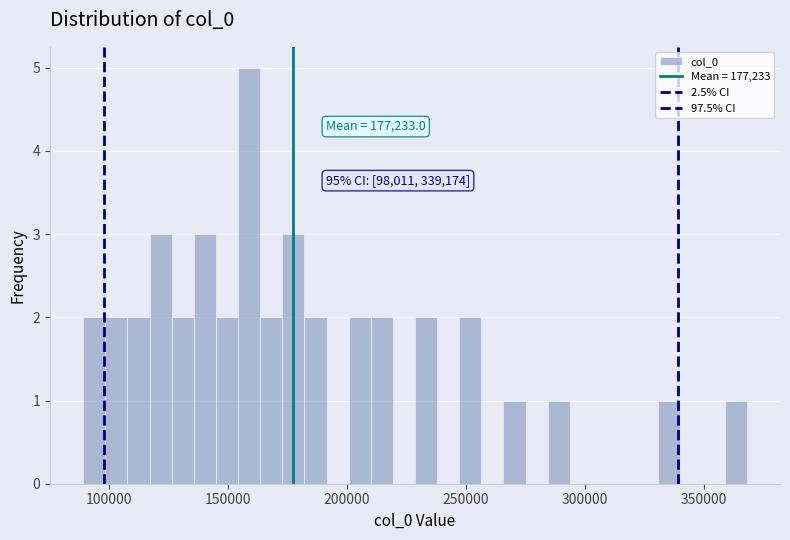

Around what value on the x-axis is the tallest bar? Give the approximate position of its centre, as read against the axis.

160000